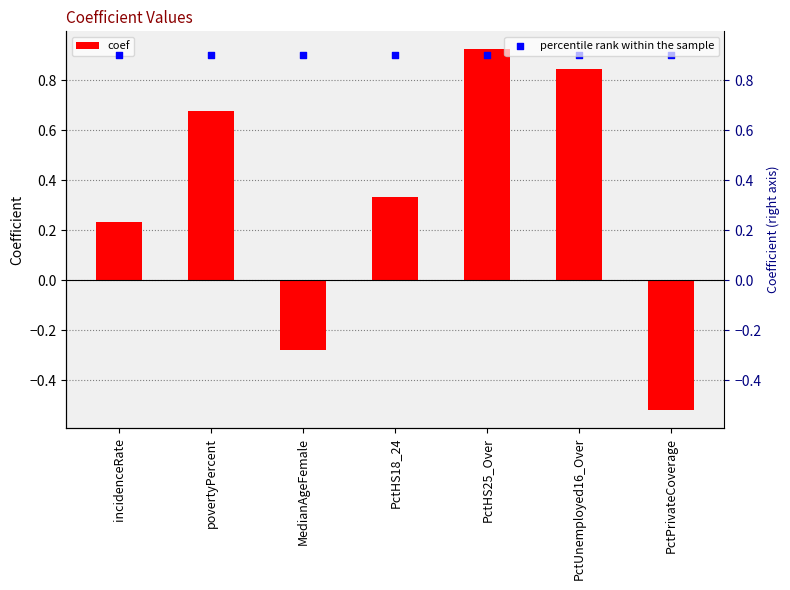

Which series has the largest Y range (max minus min)?

coef